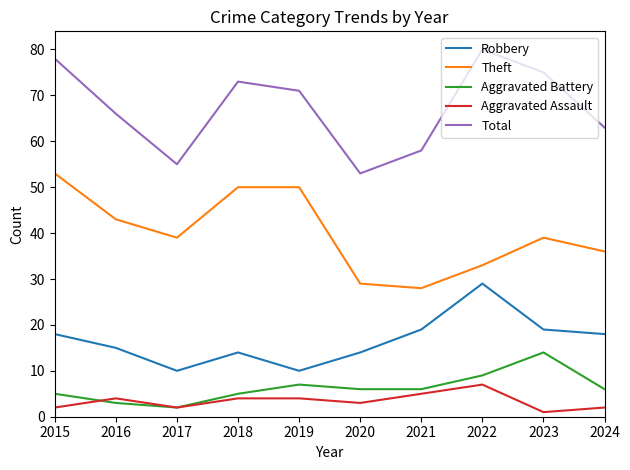

At 2024, list the series in order from smallest to largest.

Aggravated Assault, Aggravated Battery, Robbery, Theft, Total